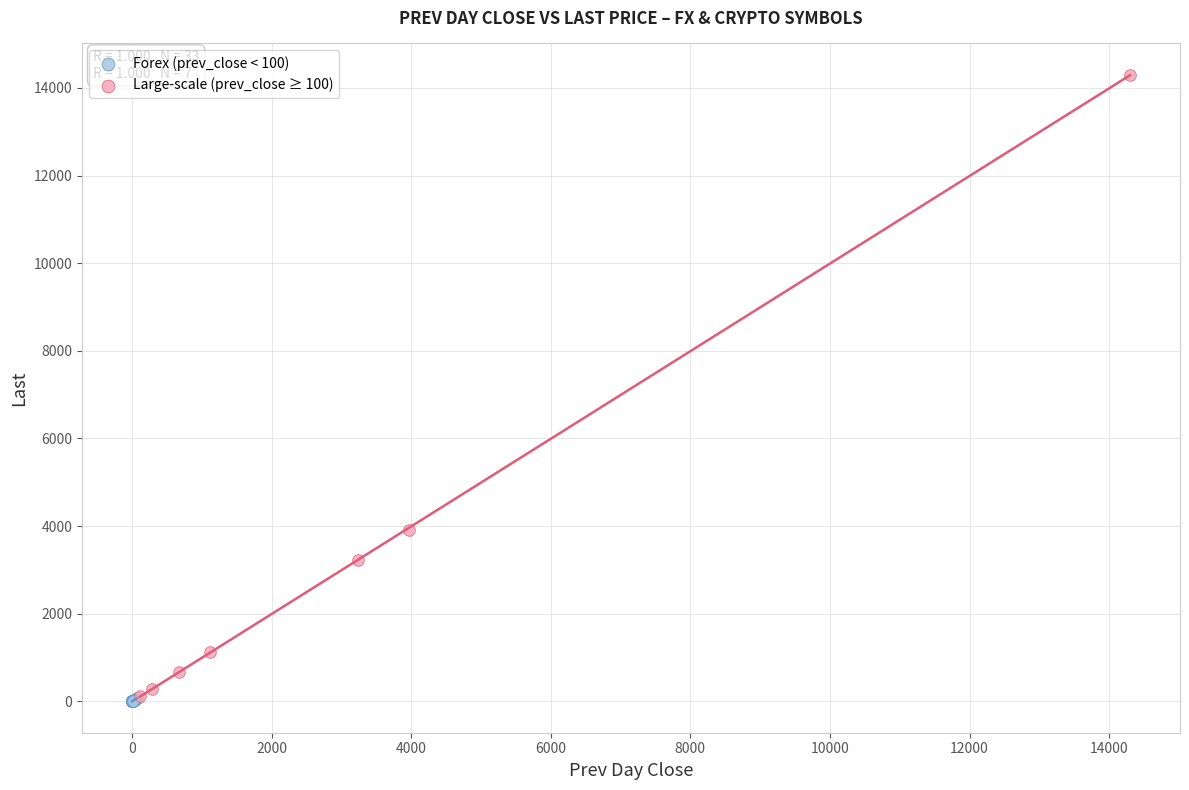

Which series reaches the maximum Y coordinate?

Large-scale (prev_close ≥ 100)